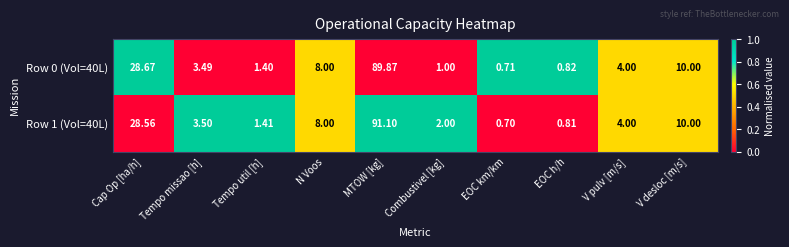

How many values in the Row 1 (Vol=40L) series are below 4?

5